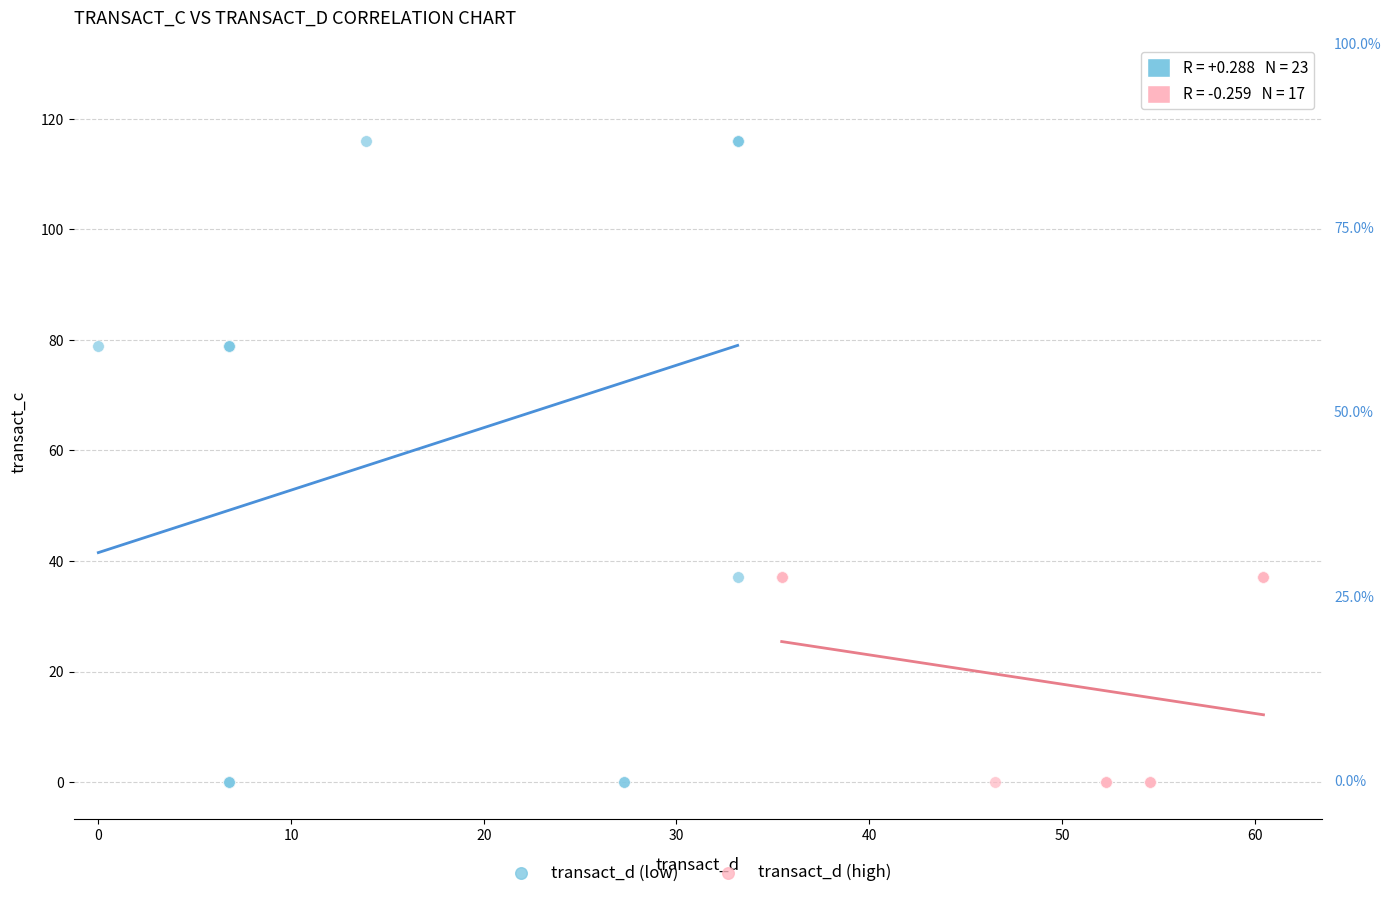

Which series has the largest Y range (max minus min)?

transact_d (low)